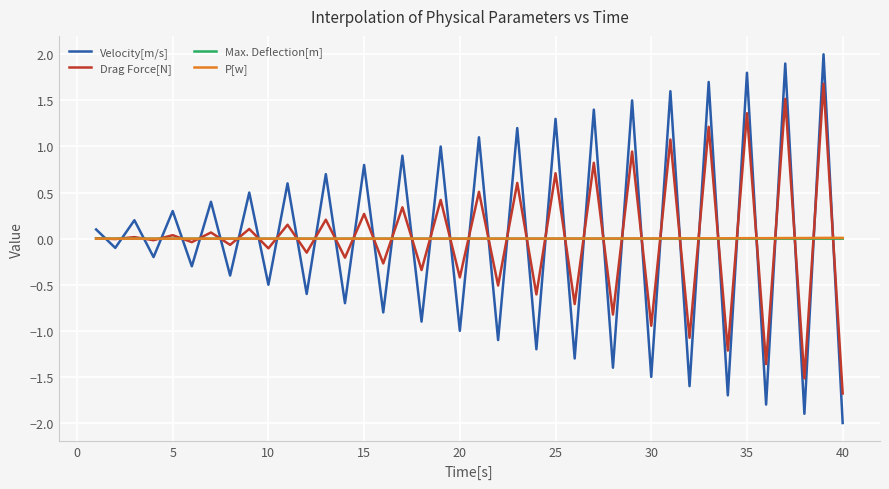

How many lines are shown in the chart?

4